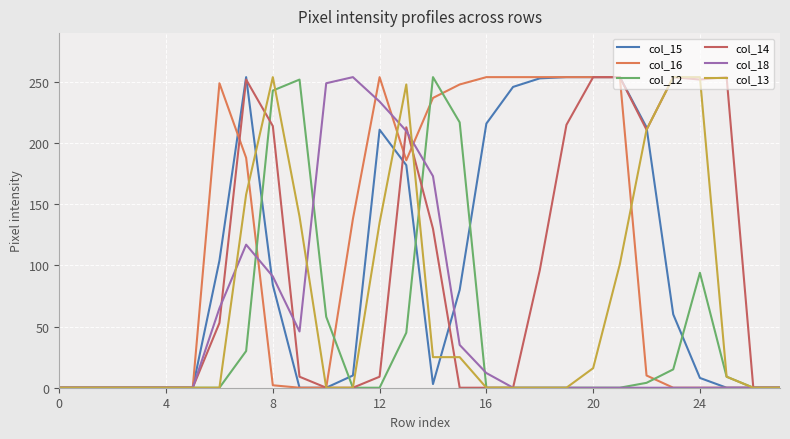

Which series has the largest total across all categories?

col_16